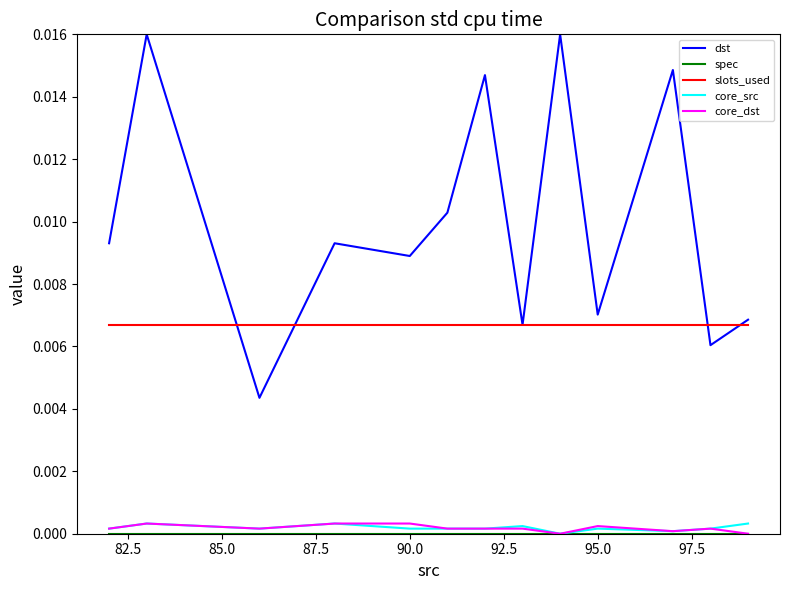

Which series has the widest spread of values?

dst